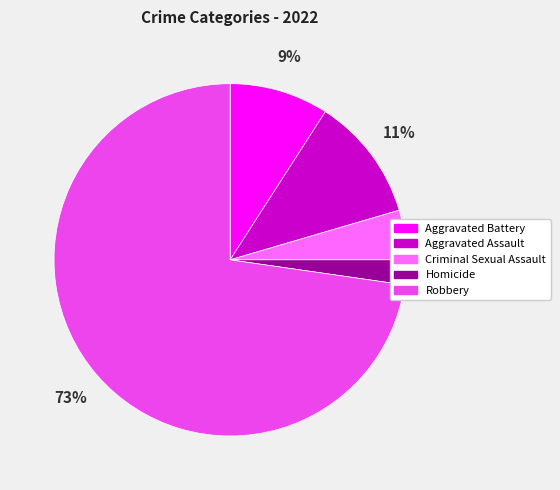

Rank the categories by value from highest to lowest.

Robbery, Aggravated Assault, Aggravated Battery, Criminal Sexual Assault, Homicide